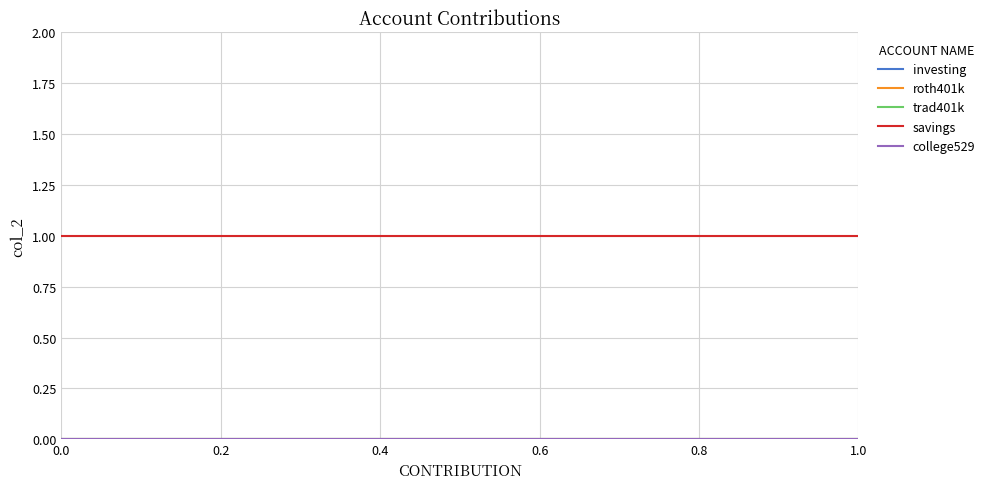

The value of college529 at 0.0 is 0. True or false?

True